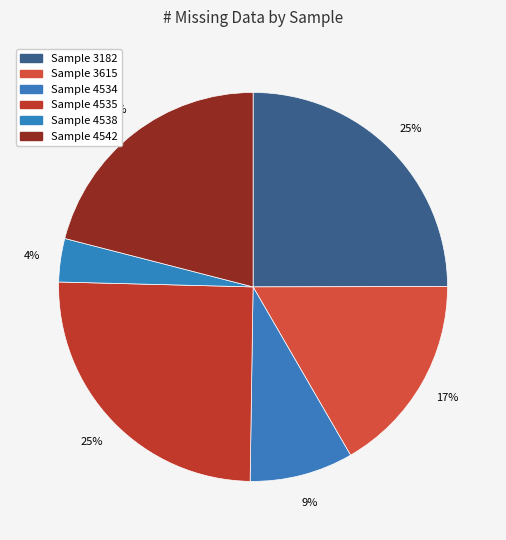

How many slices are in this pie chart?

6